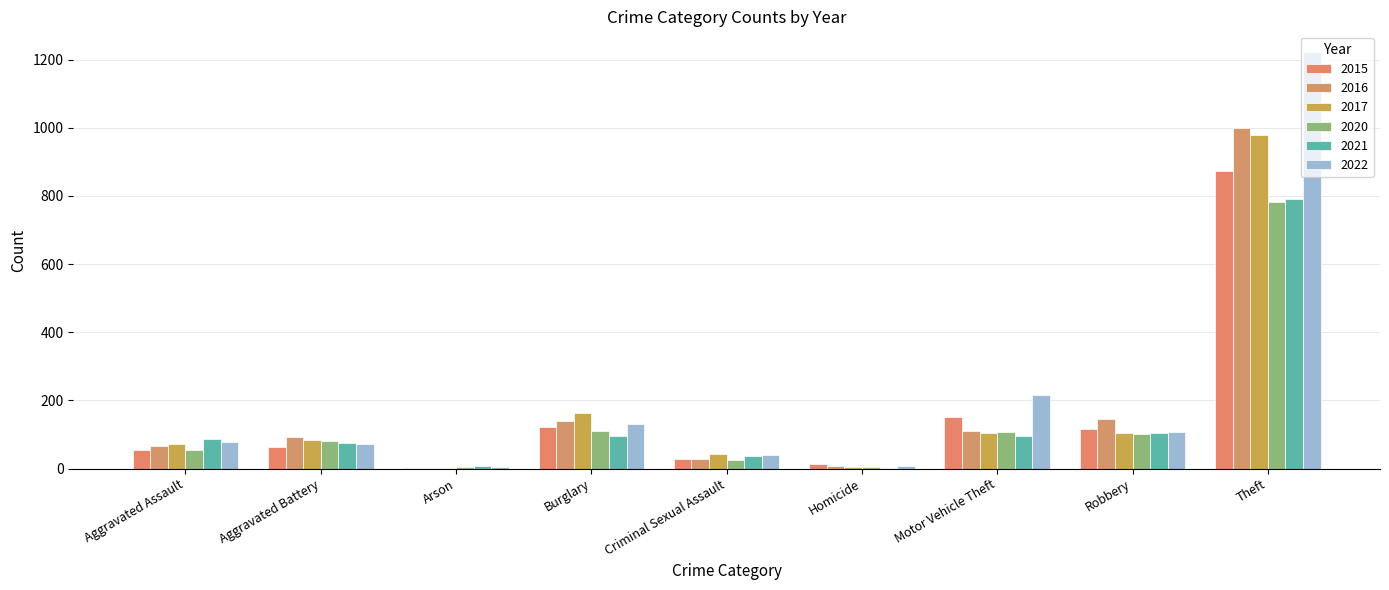

How many groups of bars are there?

9